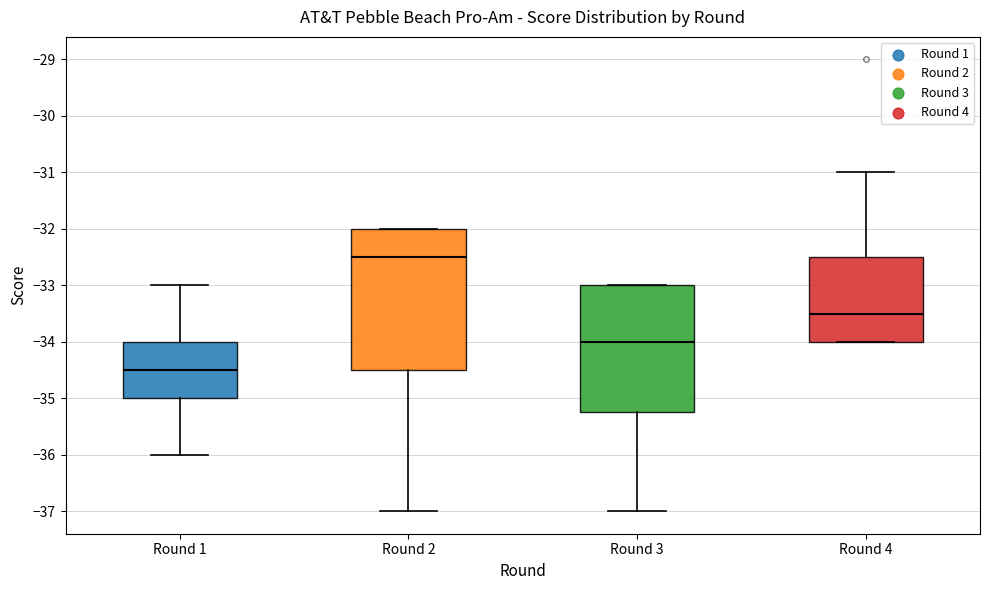

Where does the upper whisker of the box for Round 4 end on the y-axis? The values are not printed on the chart, so give them approximately, as read against the axis.

-31.0